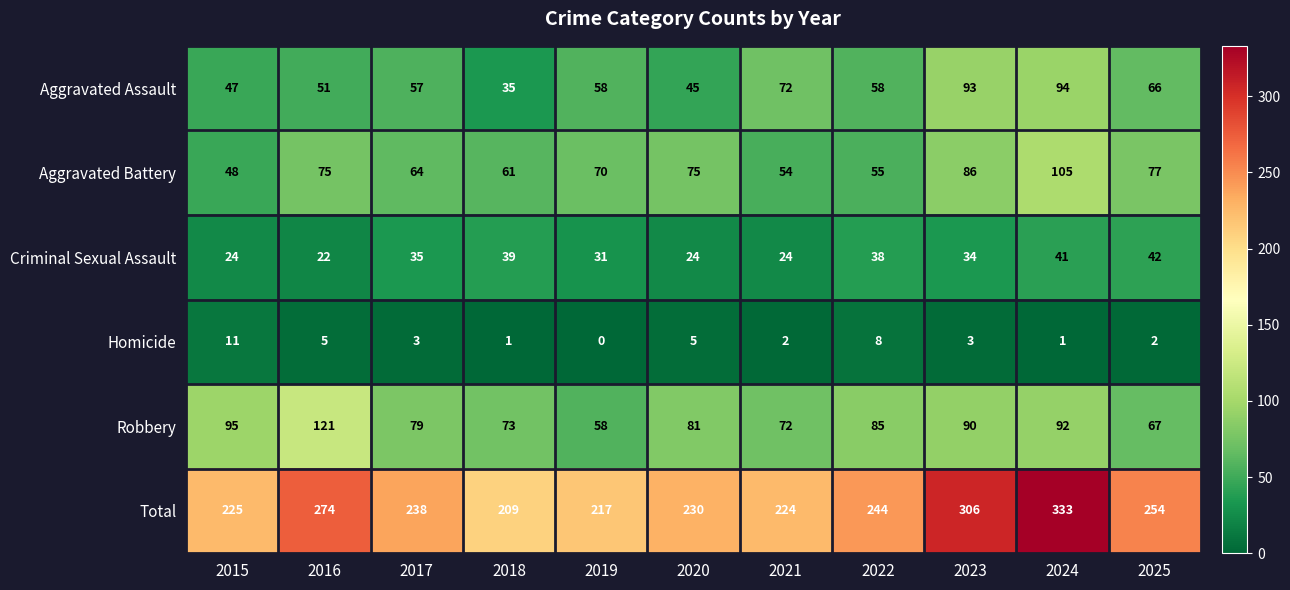

What is the difference between the highest and lowest values at 2025?

252